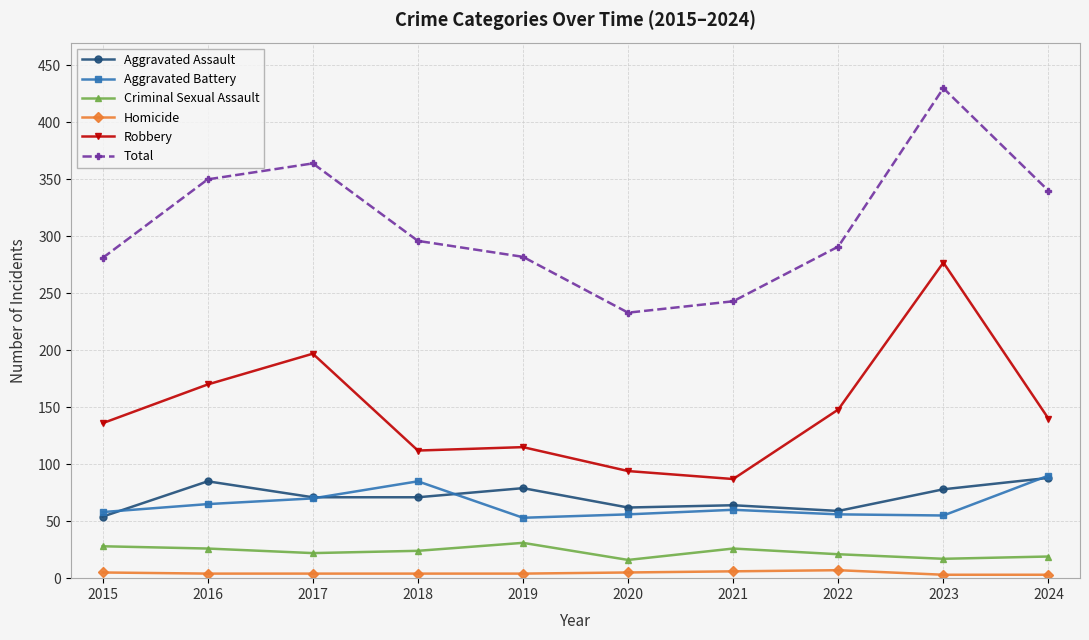

What is the lowest value of the Criminal Sexual Assault series?

16